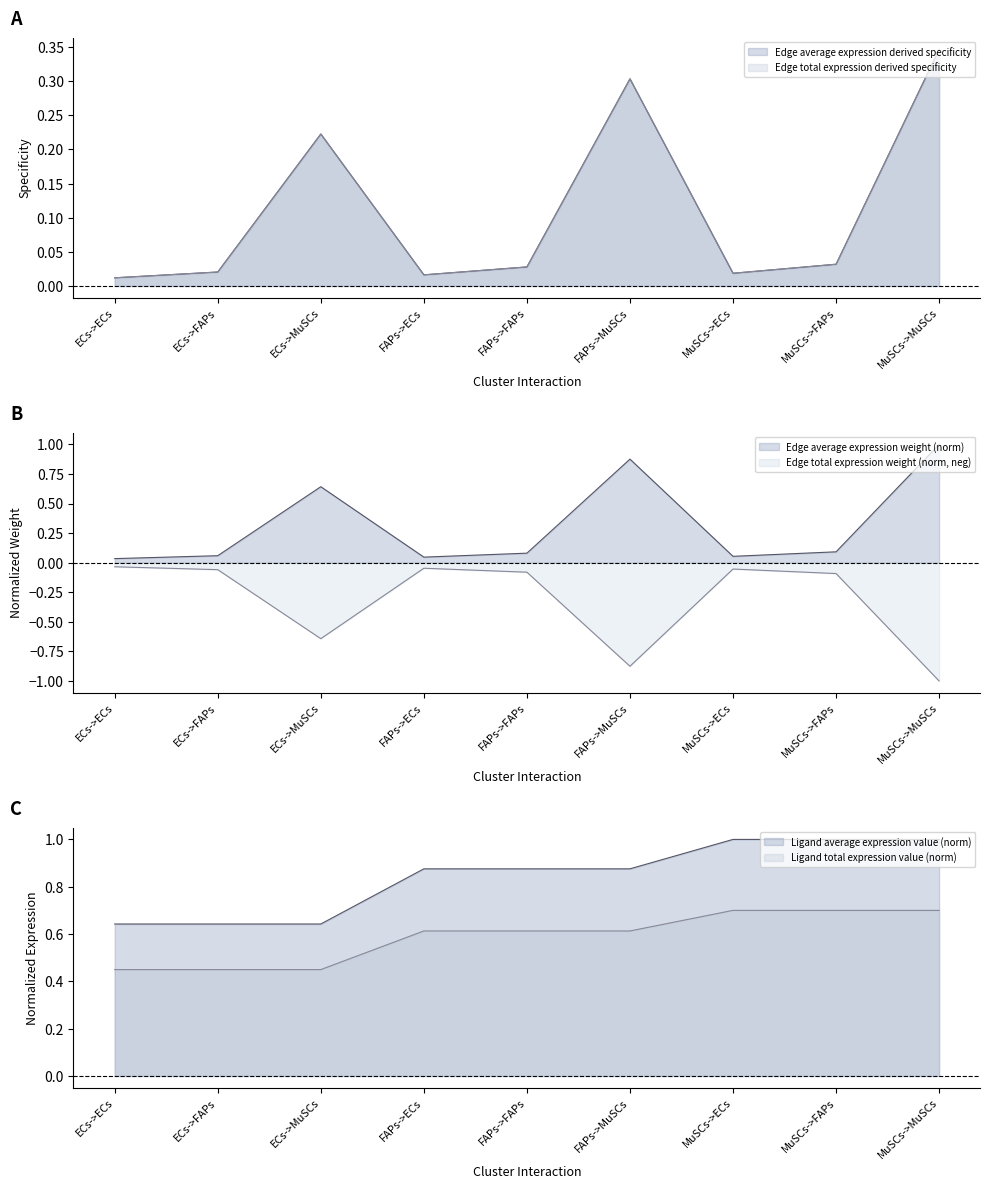

What is the spread (max minus min) of values at MuSCs->MuSCs?

2.0